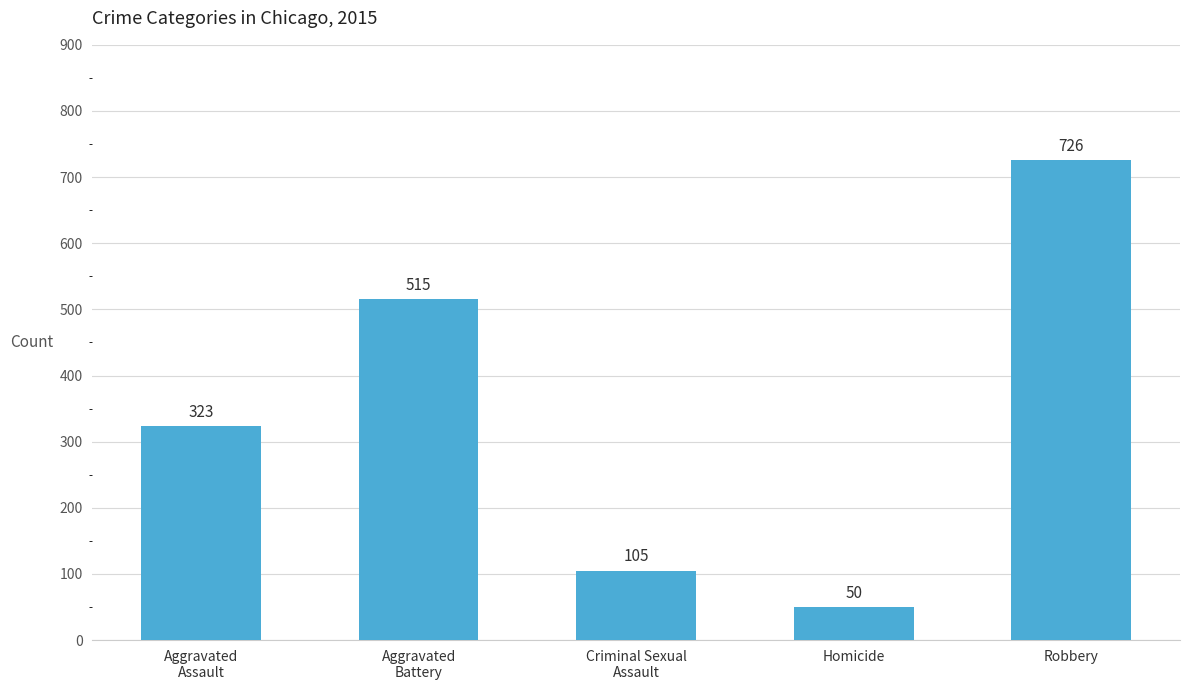

What is the maximum value shown in the chart?

726